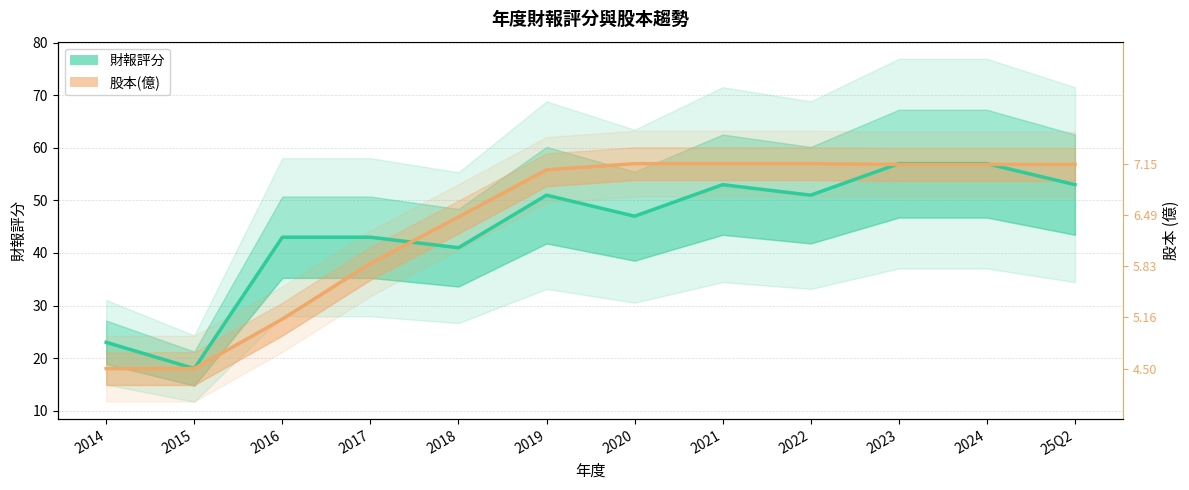

How many times do 股本(億) and 財報評分 cross each other?

3